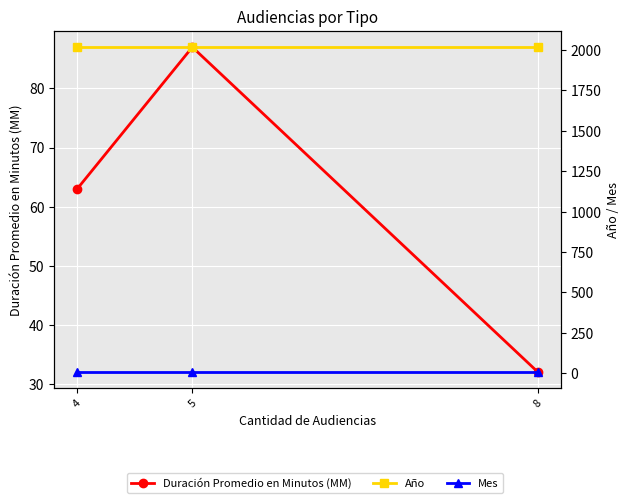

Between 5 and 4, which is larger?

5